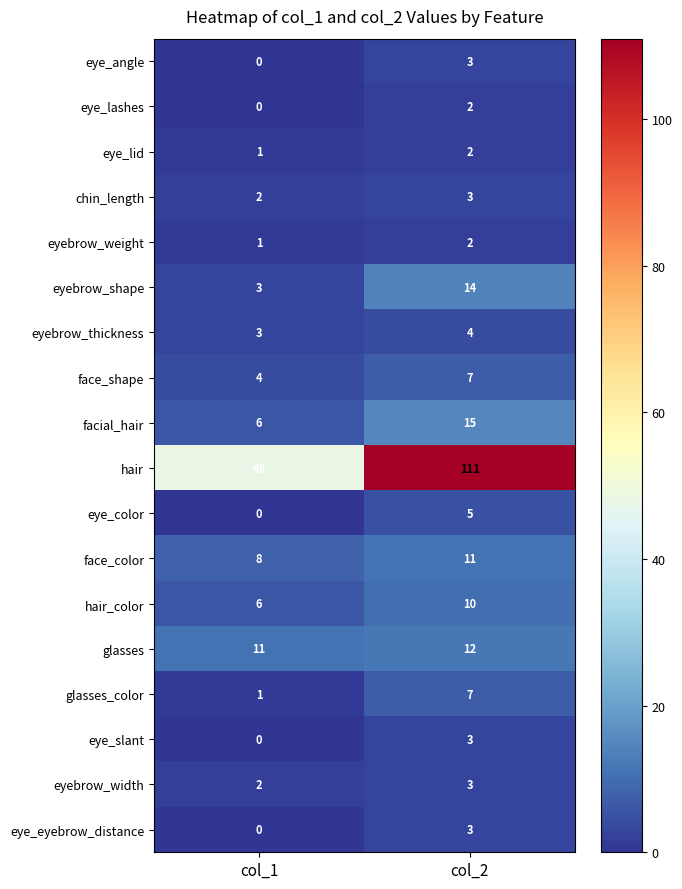

Is the value of chin_length at col_1 greater than the value of eye_color at col_2?

No